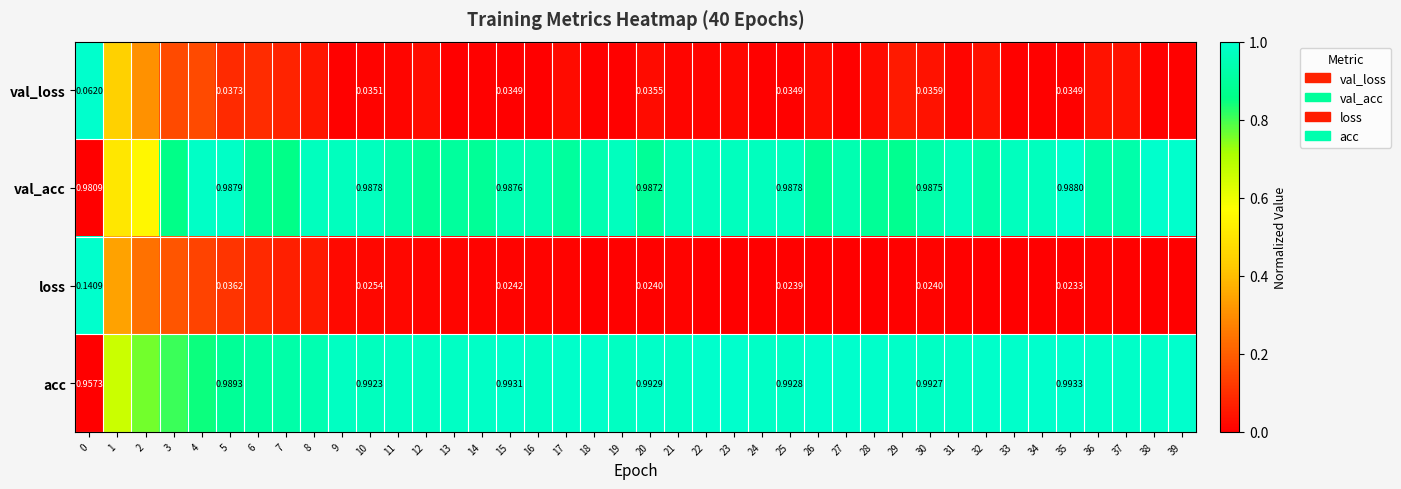

What is the spread (max minus min) of values at 20?

1.0